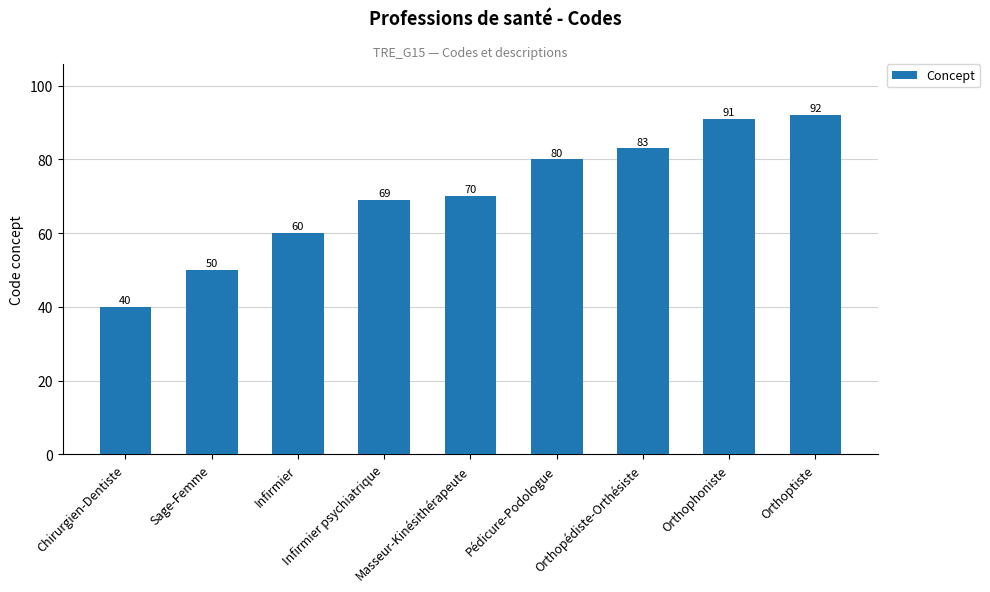

Does the chart contain any negative values?

No